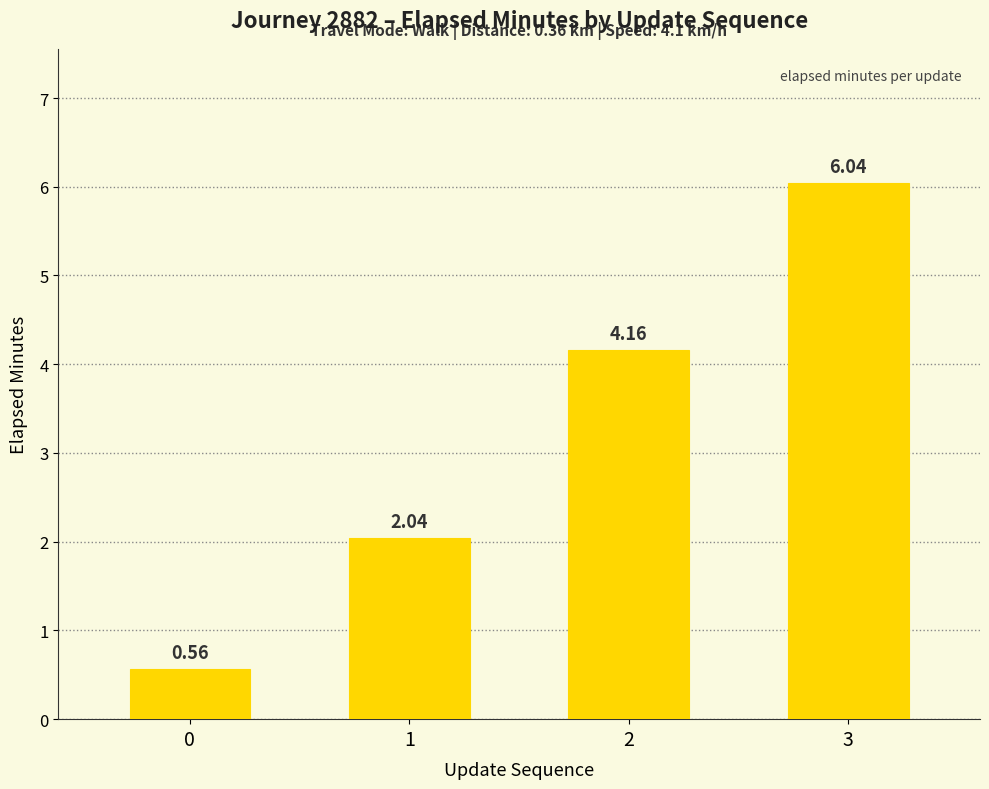

Rank the categories by value from lowest to highest.

0, 1, 2, 3